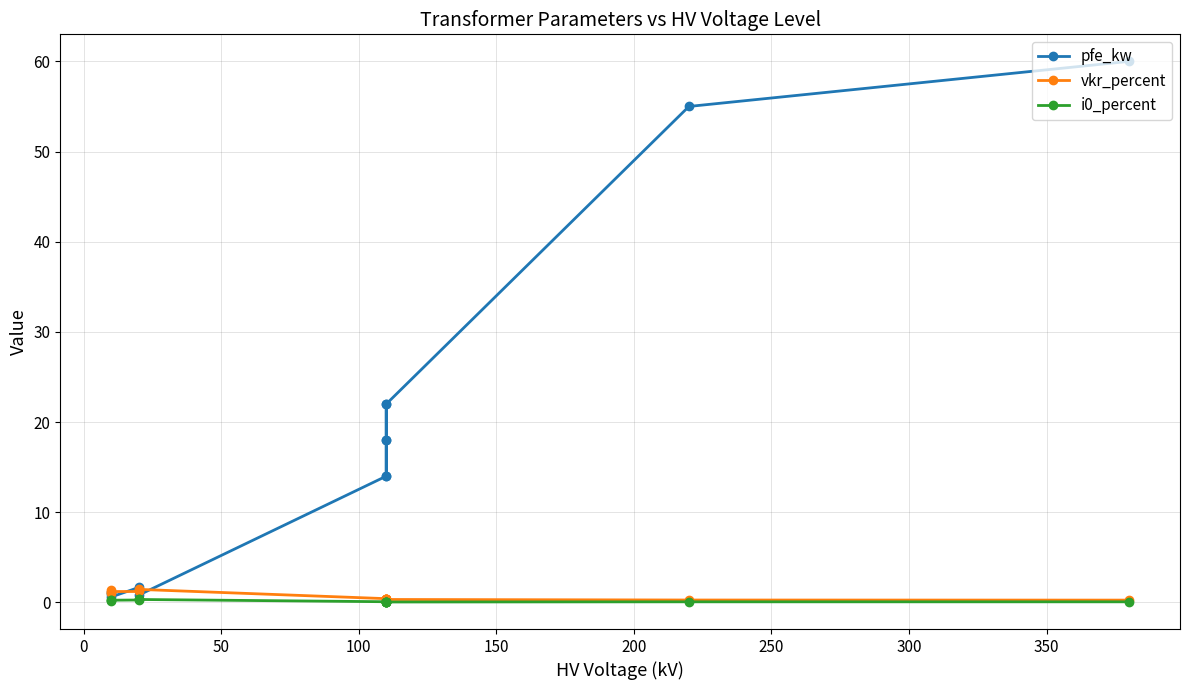

How many times do vkr_percent and pfe_kw cross each other?

4